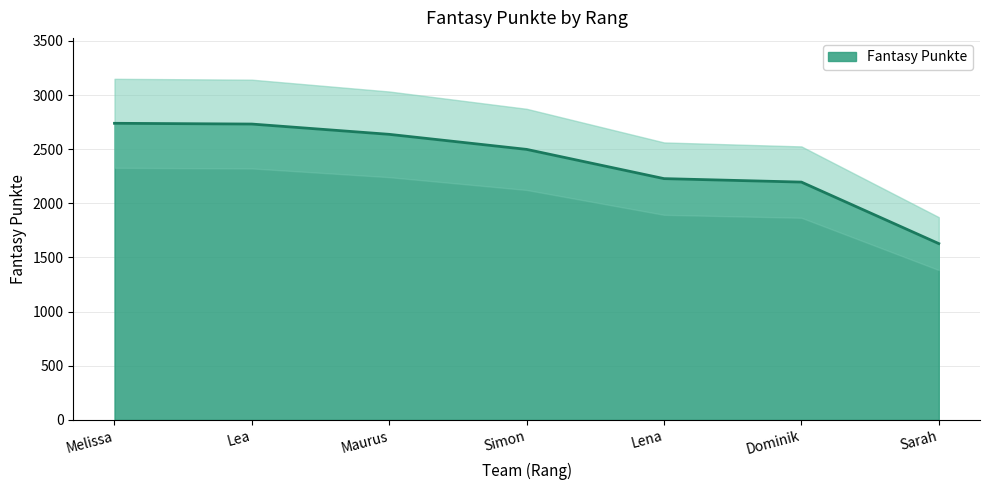

Where does the data first go above 2498?

Melissa